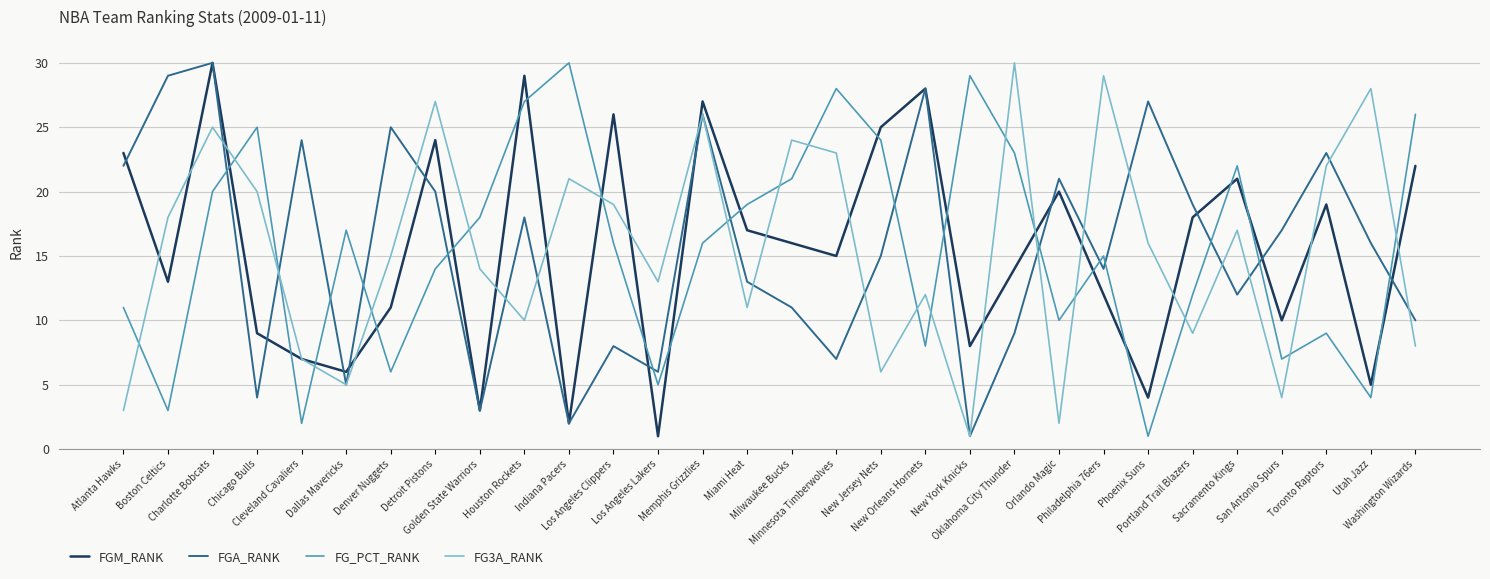

Reading left to right, extract all data points from this chart.

FGM_RANK: 23	13	30	9	7	6	11	24	3	29	2	26	1	27	17	16	15	25	28	8	14	20	12	4	18	21	10	19	5	22
FGA_RANK: 22	29	30	4	24	5	25	20	3	18	2	8	6	26	13	11	7	15	28	1	9	21	14	27	19	12	17	23	16	10
FG_PCT_RANK: 11	3	20	25	2	17	6	14	18	27	30	16	5	16	19	21	28	24	8	29	23	10	15	1	12	22	7	9	4	26
FG3A_RANK: 3	18	25	20	7	5	15	27	14	10	21	19	13	26	11	24	23	6	12	1	30	2	29	16	9	17	4	22	28	8